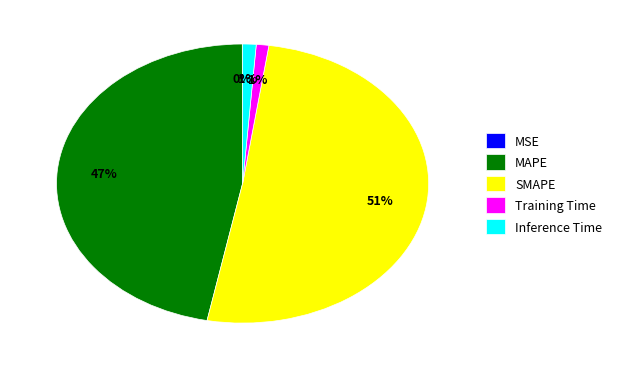

The Training Time slice represents 1% of the pie. True or false?

True